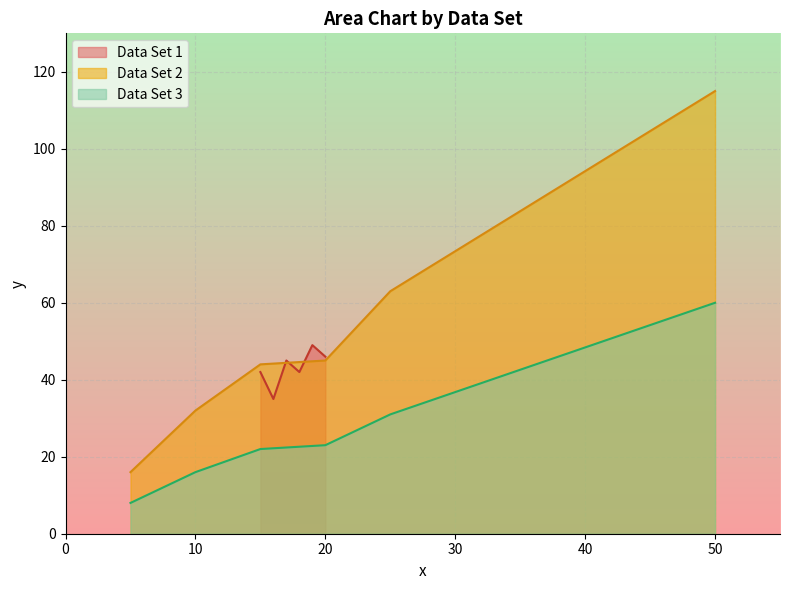

True or false: Data Set 3 has a value of 37 at 20.

False